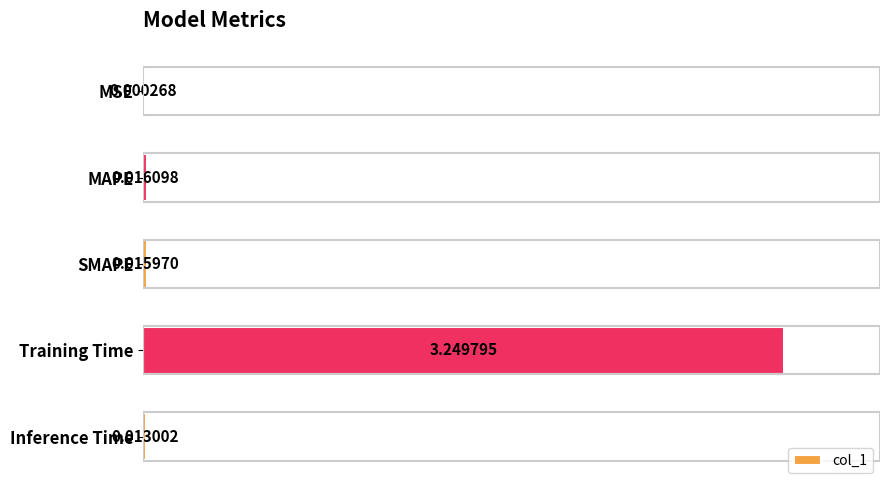

What is the change in value from Training Time to Inference Time?

-3.2